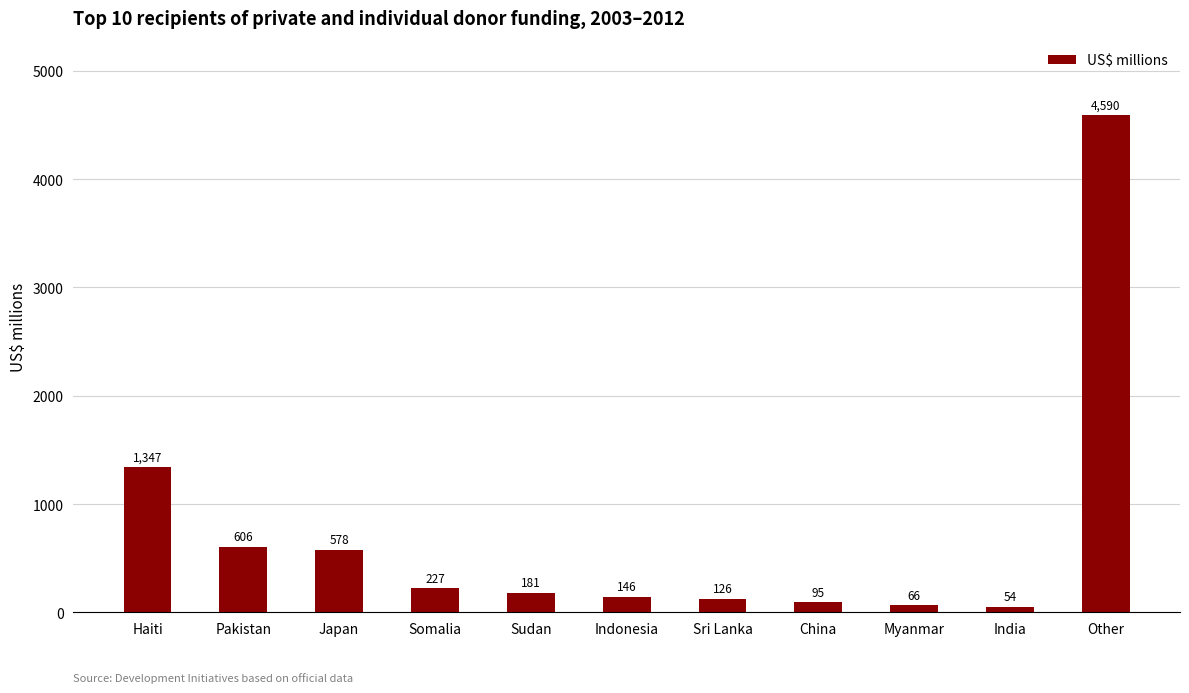

What is the average value?

728.7